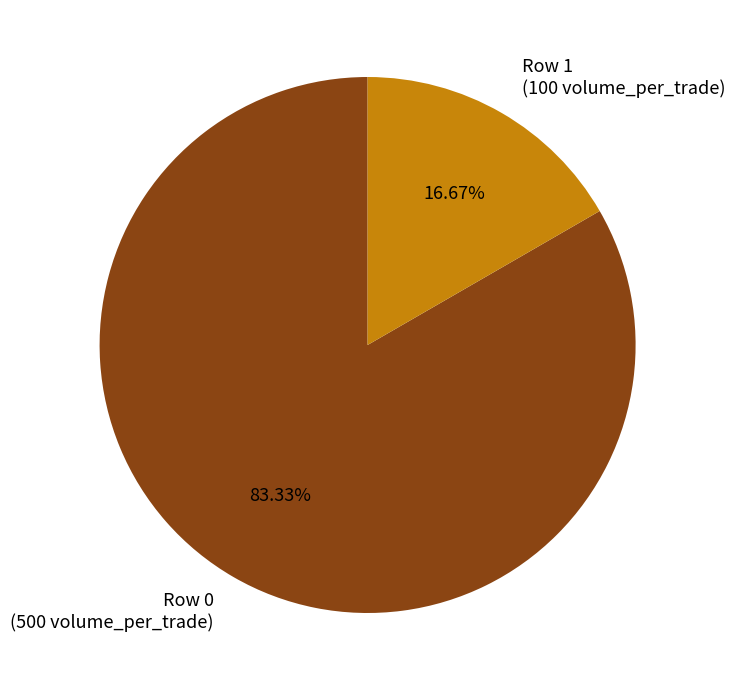

Is there a majority slice in this chart?

Yes